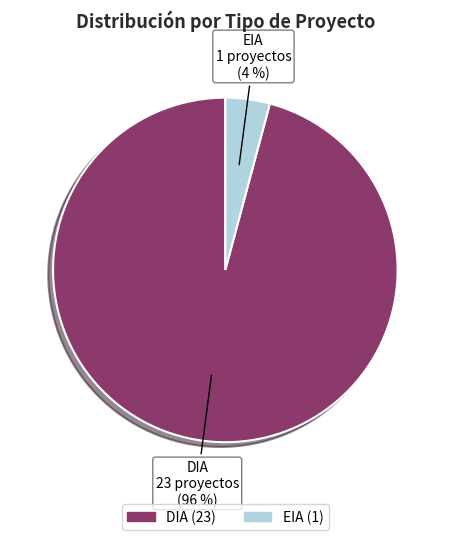

Which slice is the smallest?

EIA